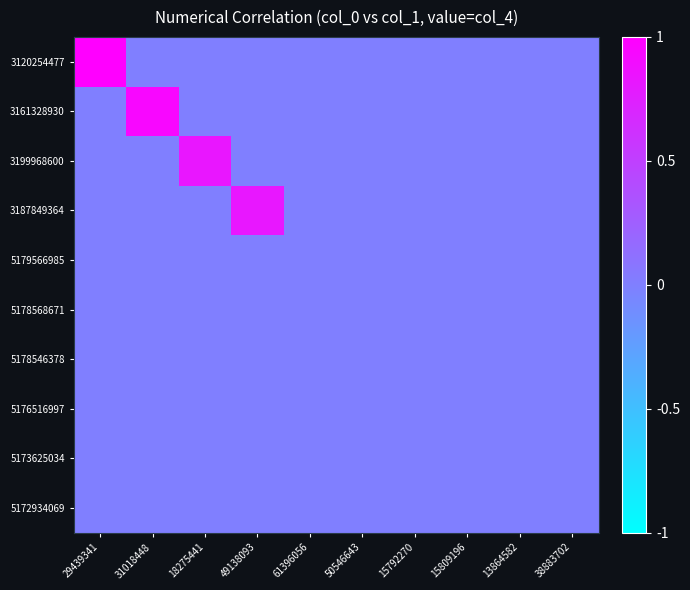

Which label corresponds to the smallest value in the chart?

31018448